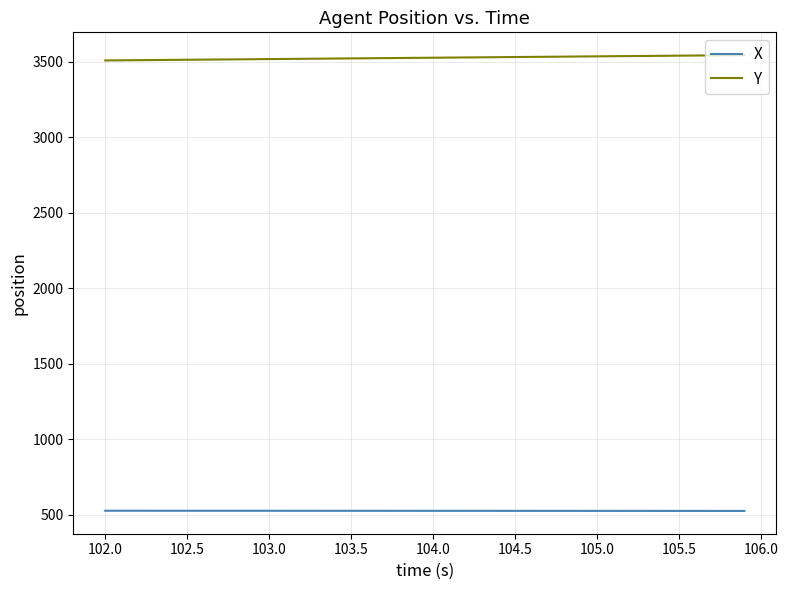

Which series has the largest total across all categories?

Y